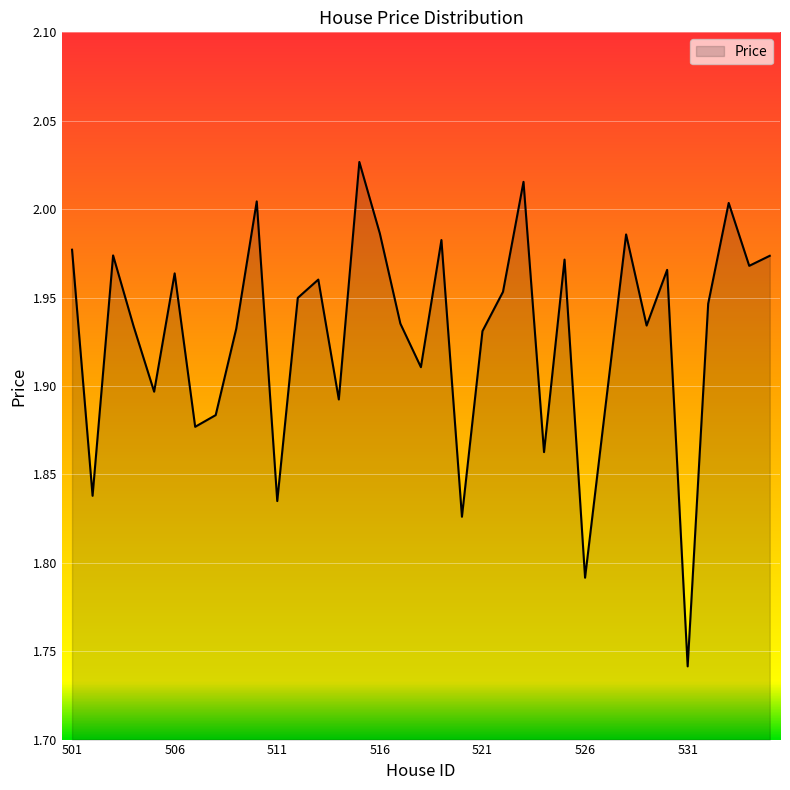

What is the difference between the maximum and minimum values?

0.3